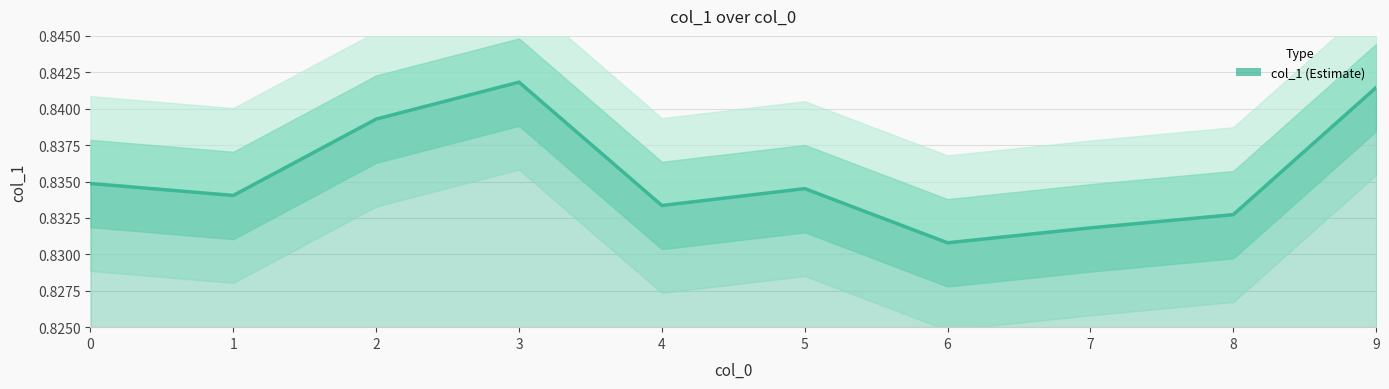

What is the maximum value shown in the chart?

0.8